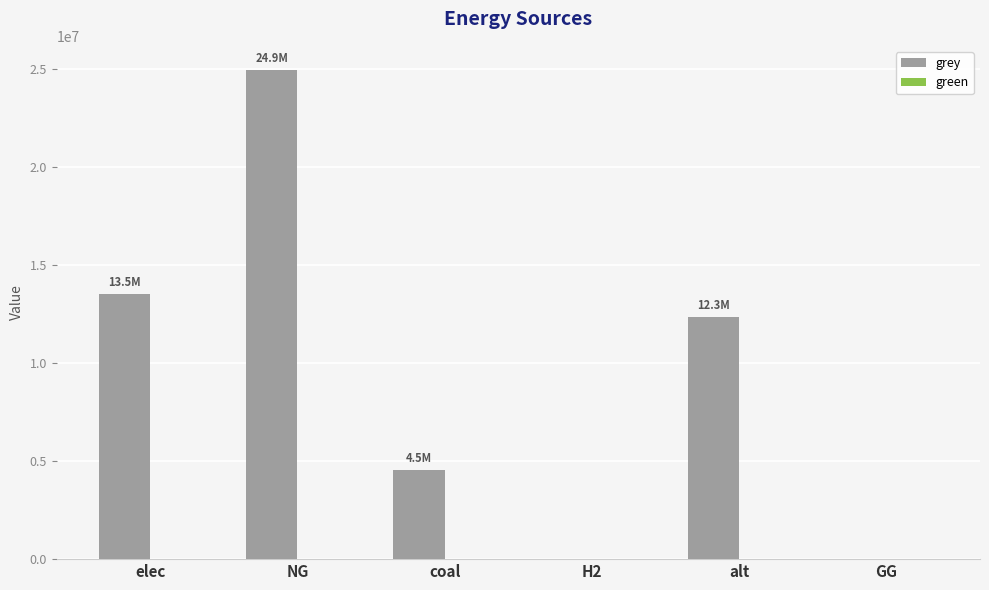

The value at coal is 6302332.4. True or false?

False